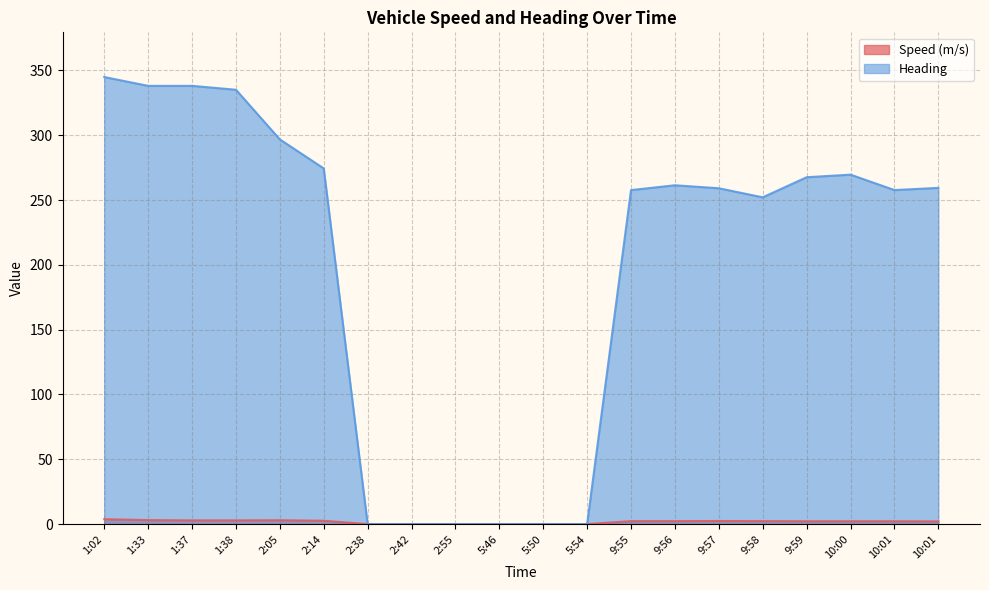

True or false: Heading has a value of 274.4 at 2:14.

True